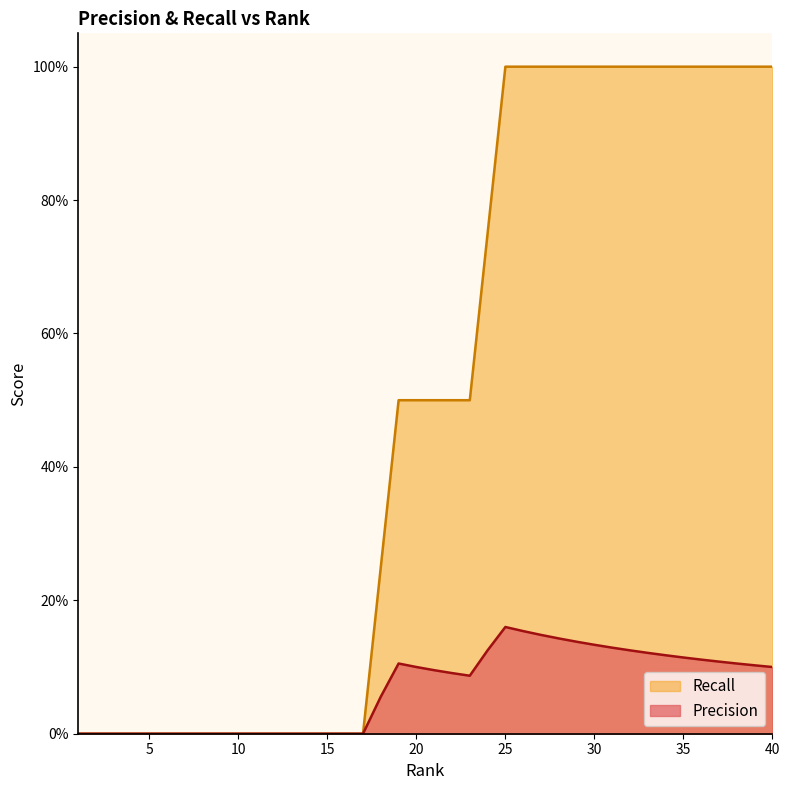

True or false: Precision has a value of 0.1 at 20.

True